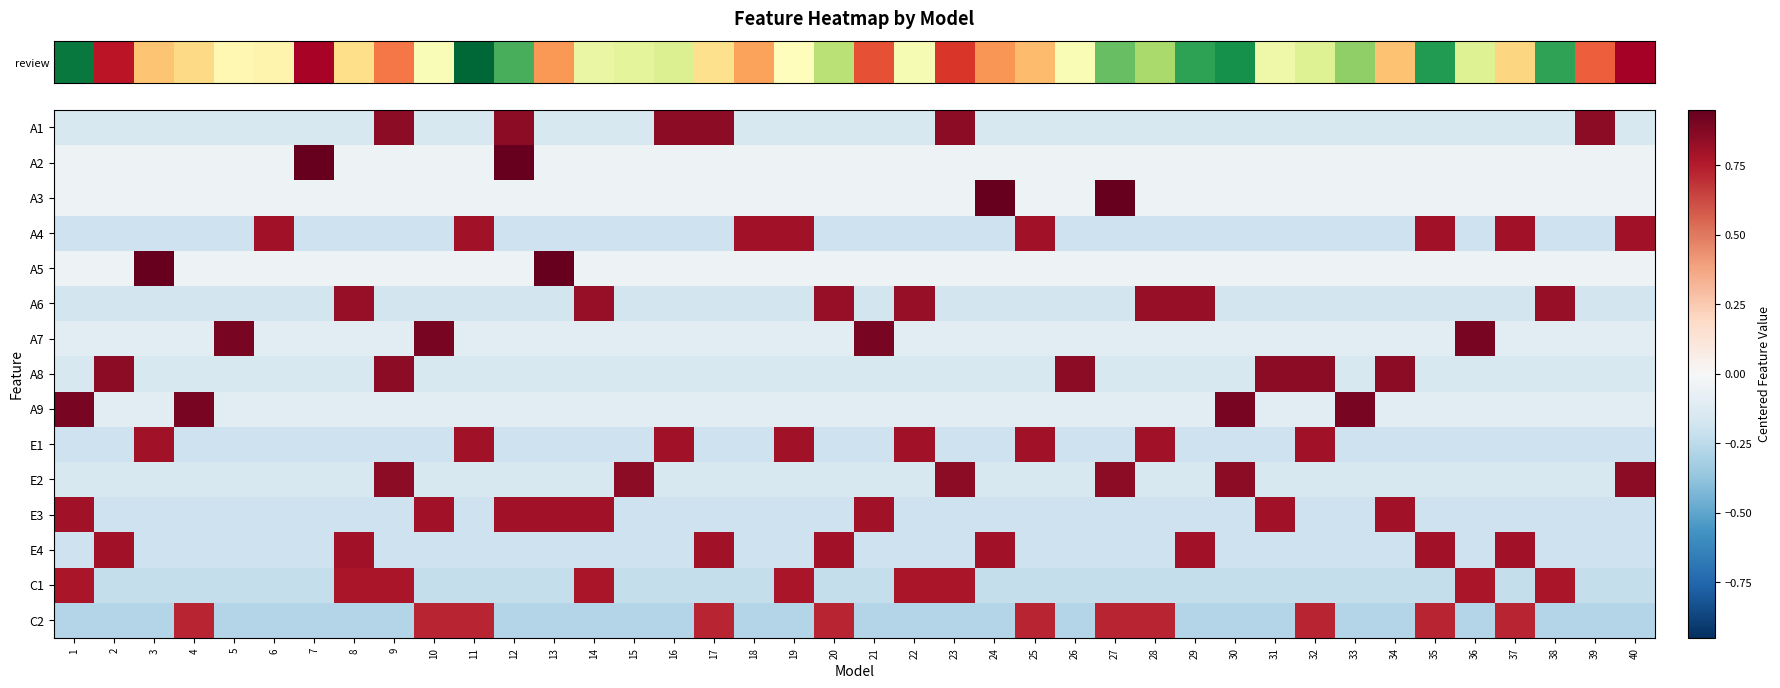

What is the minimum value shown in the chart?

-0.3